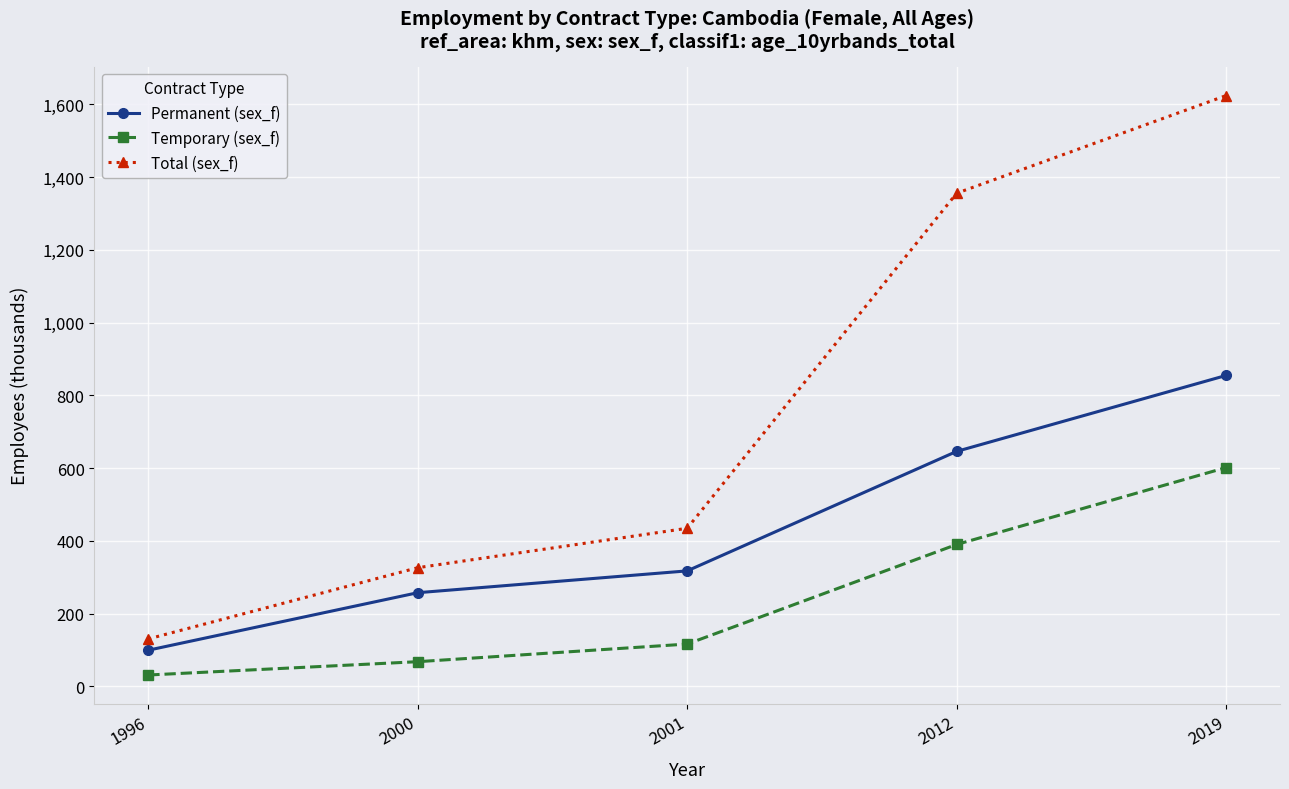

What is the value of the Temporary (sex_f) point at the 4th from the left?

389.9